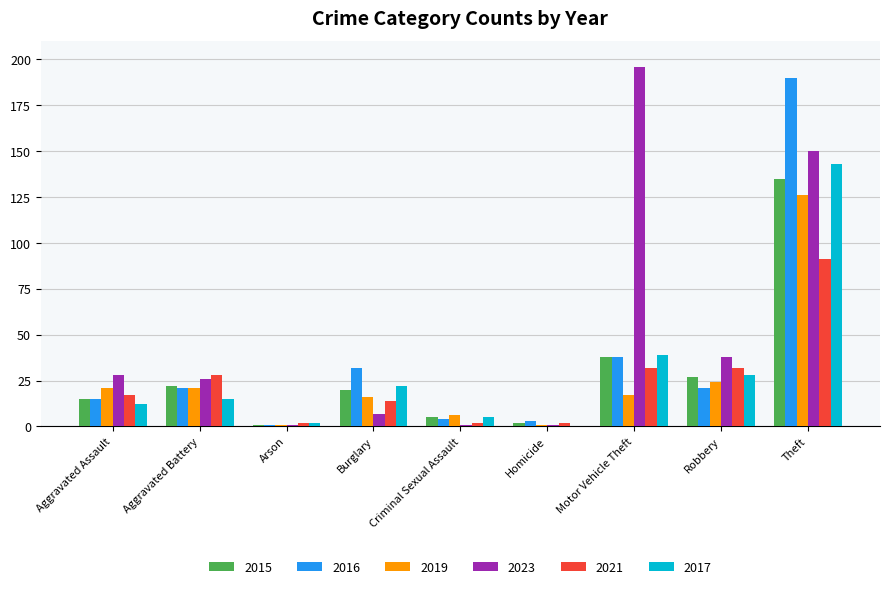

Which category has the highest value across all series?

Motor Vehicle Theft